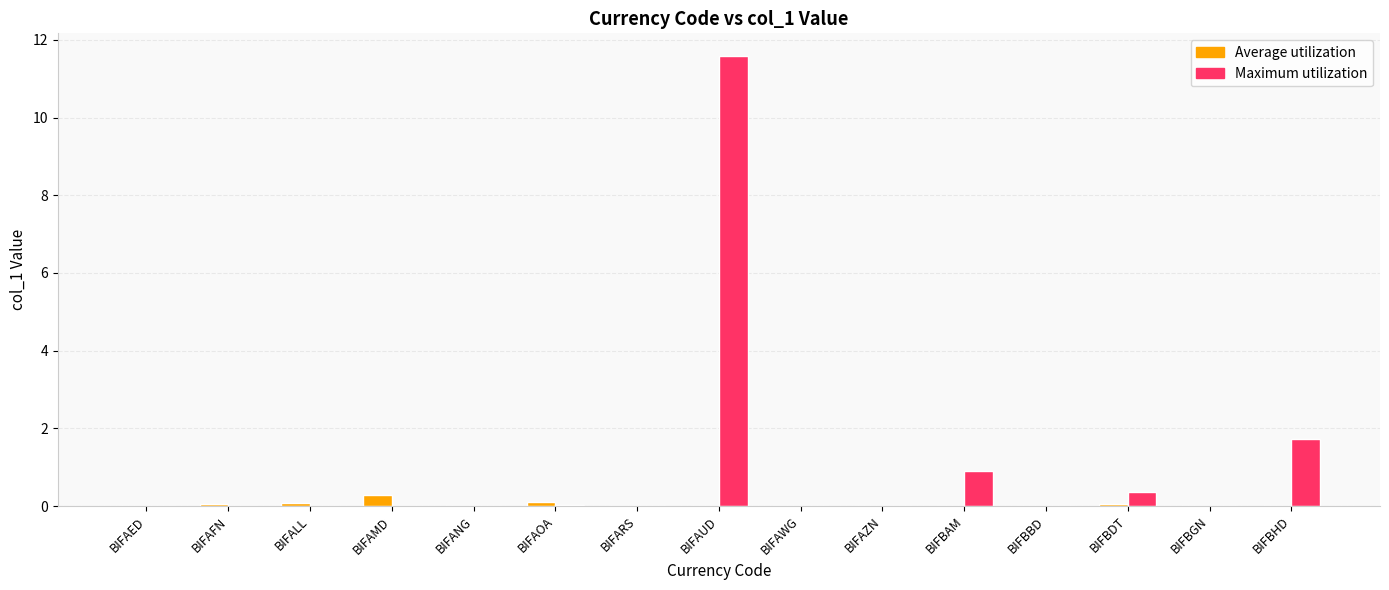

At which category does the chart reach its peak across all series?

BIFAUD